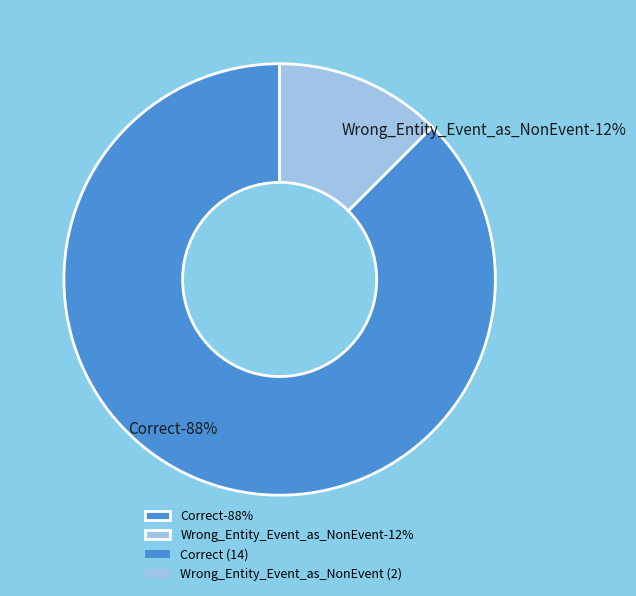

Which has a higher value, Correct or Wrong_Entity_Event_as_NonEvent?

Correct